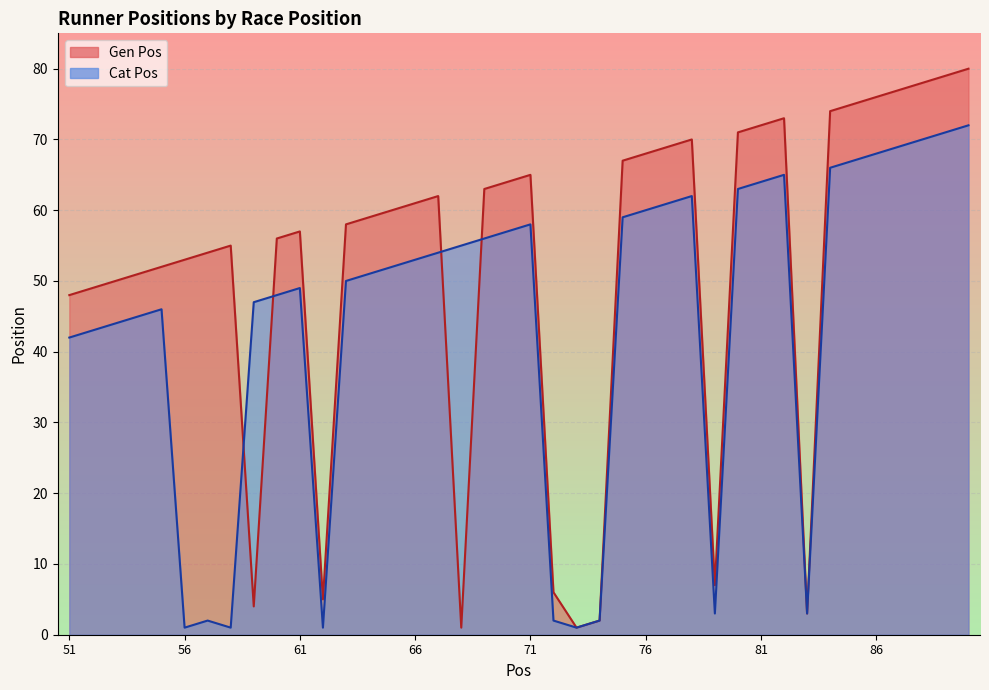

What is the average value of the Gen Pos series?

52